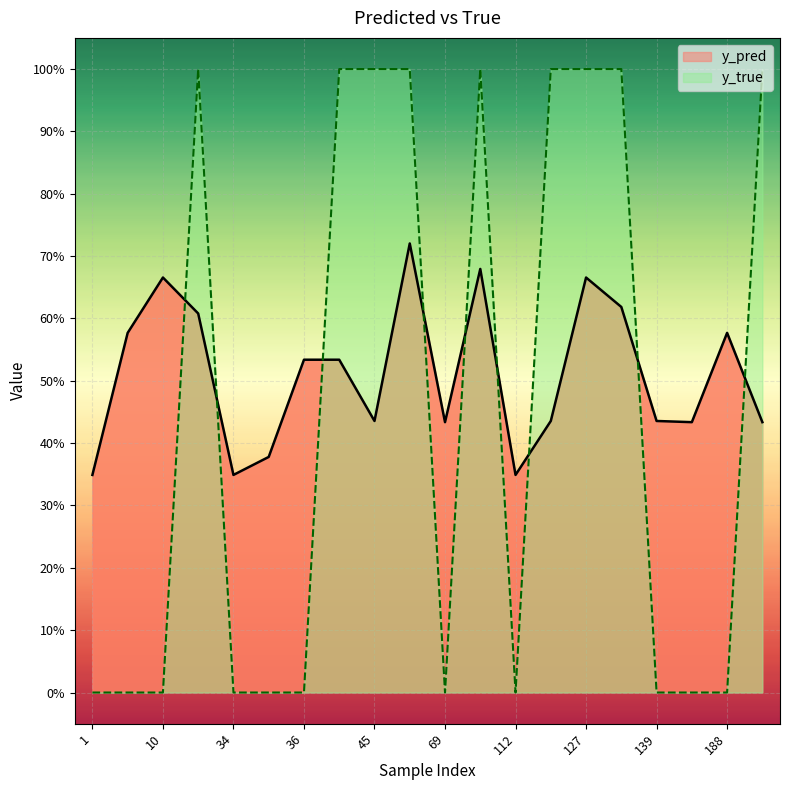

At which category does y_true reach its first local peak?

23